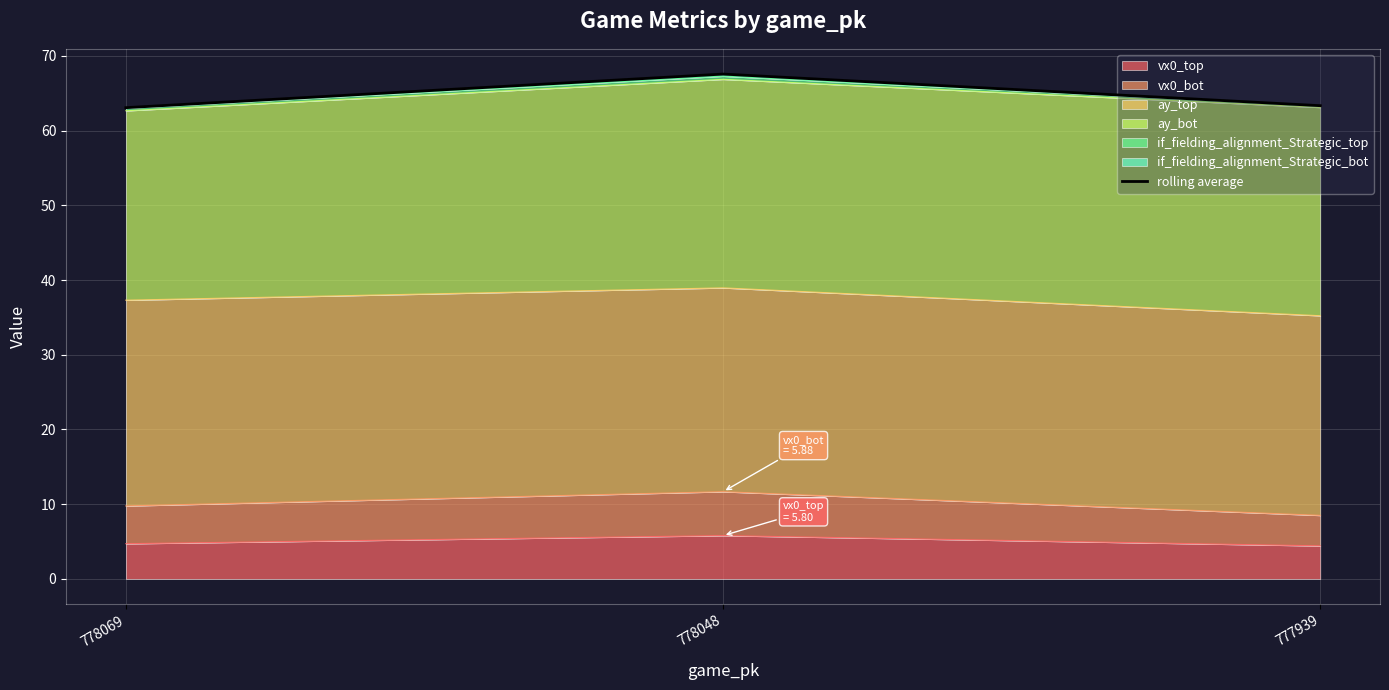

What is the difference between the maximum and minimum values?

4.5